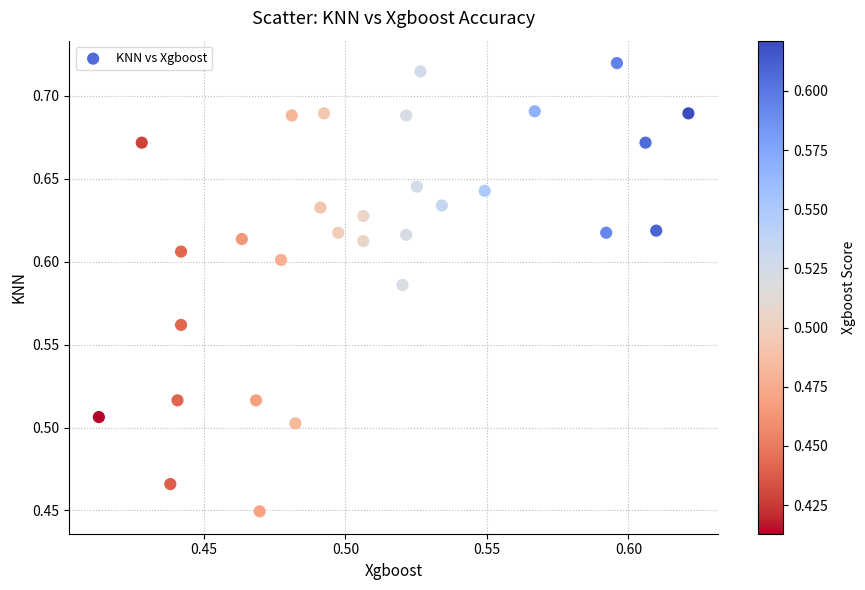

What is the range of Y values (max minus min)?

0.3